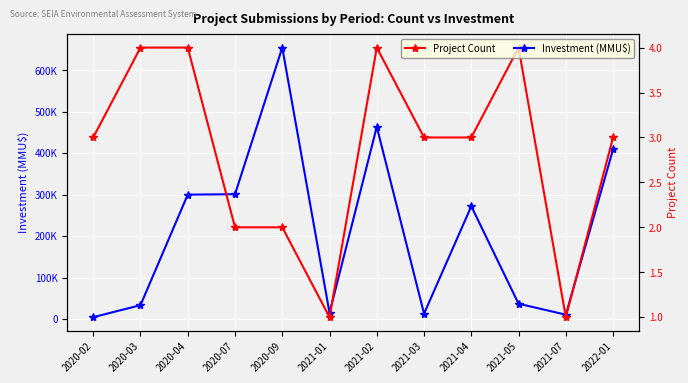

Count the number of categories in the chart.

12